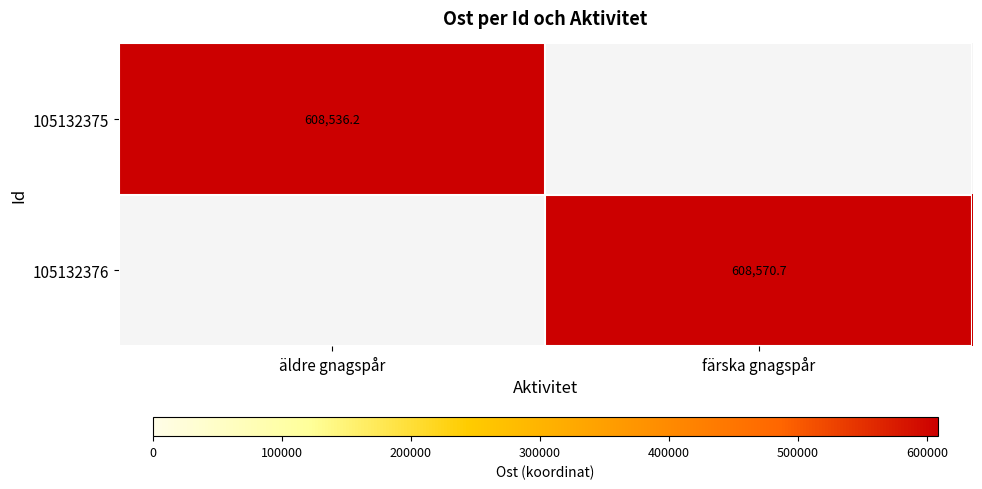

At which category is the sum across all series the highest?

färska gnagspår